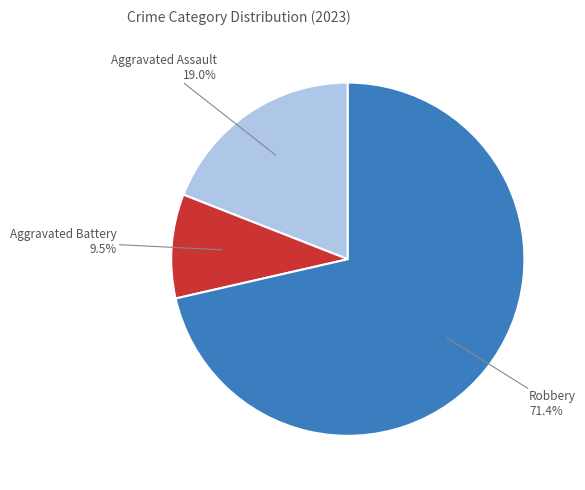

How many segments does this pie chart have?

3